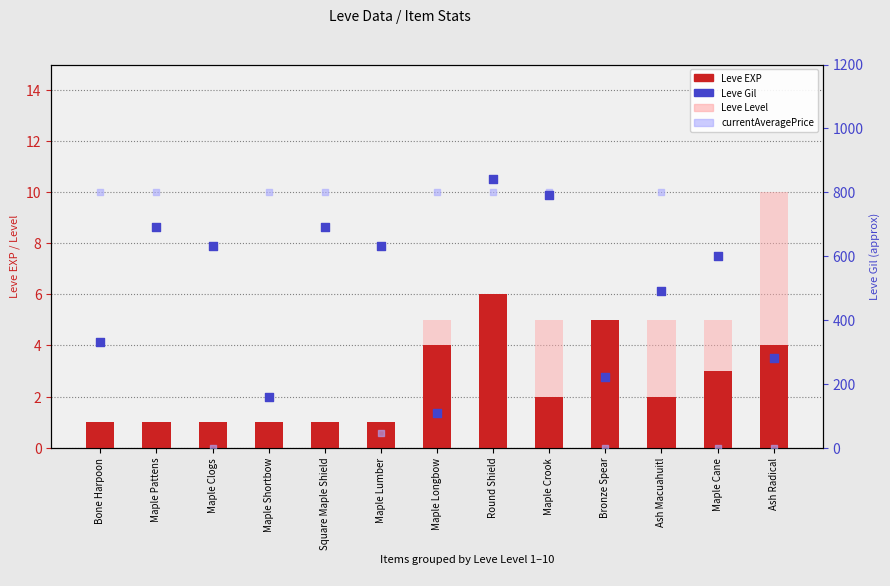

At how many categories does at least one series exceed 665?

8